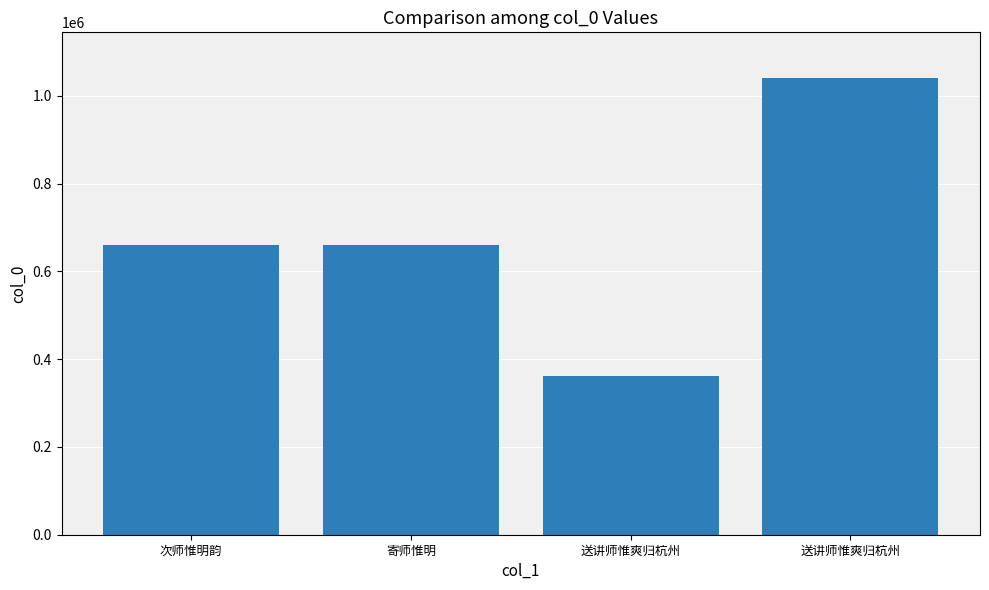

Reading left to right, list all the values displayed in this chart.

660561	660700	361303	1040371